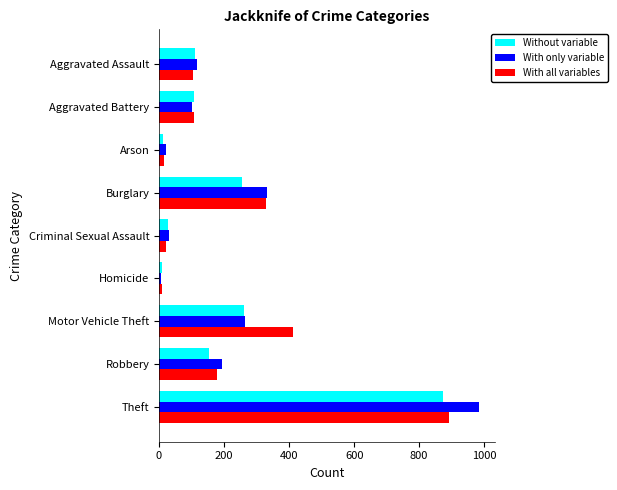

What is the maximum value shown in the chart?

984